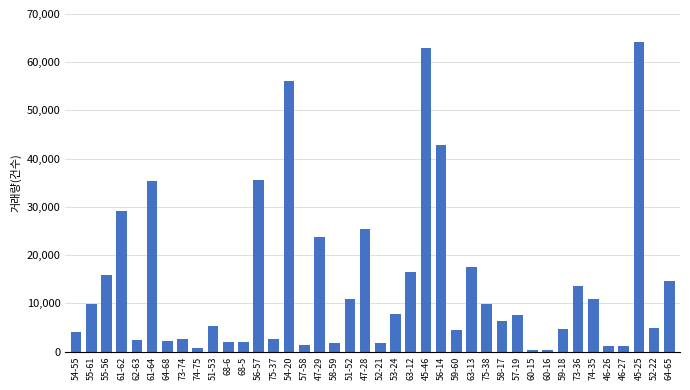

What is the change in value from 59-60 to 57-19?

+3200.0